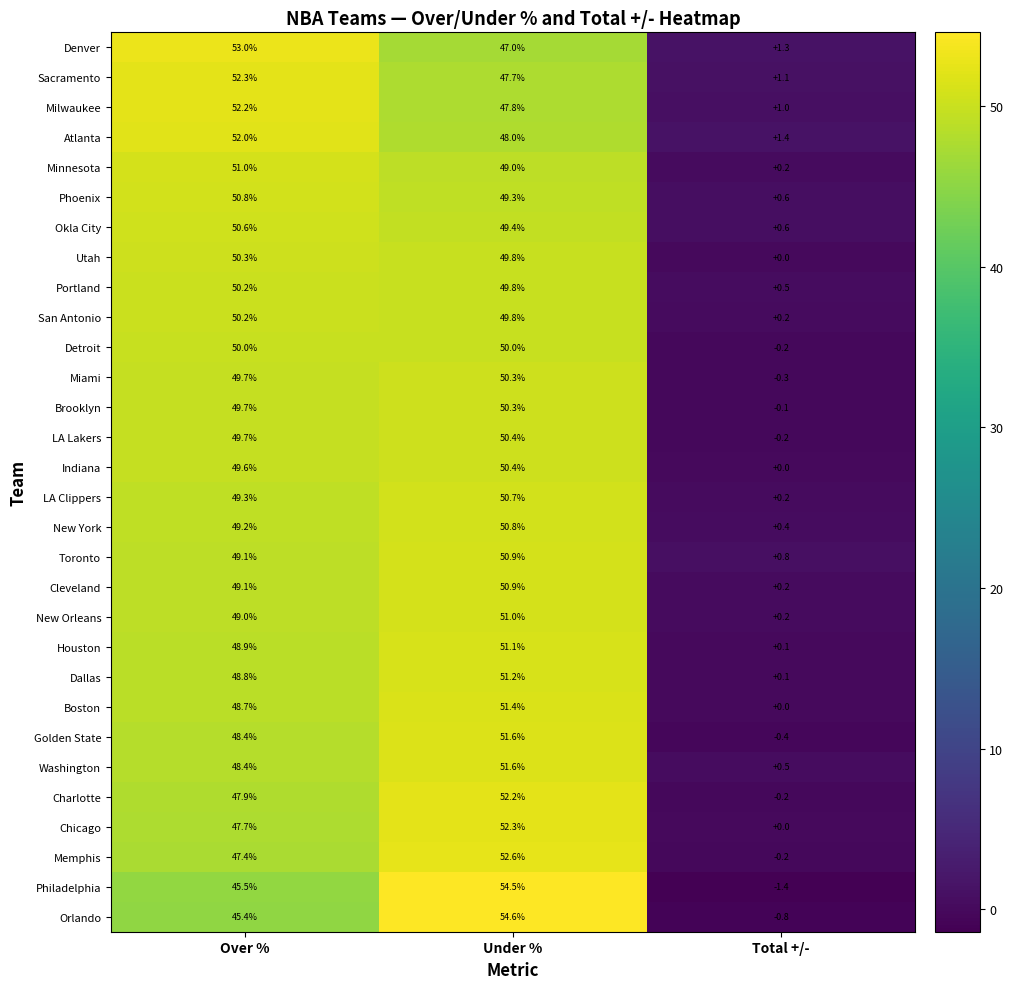

Which label corresponds to the largest value in the chart?

Under %